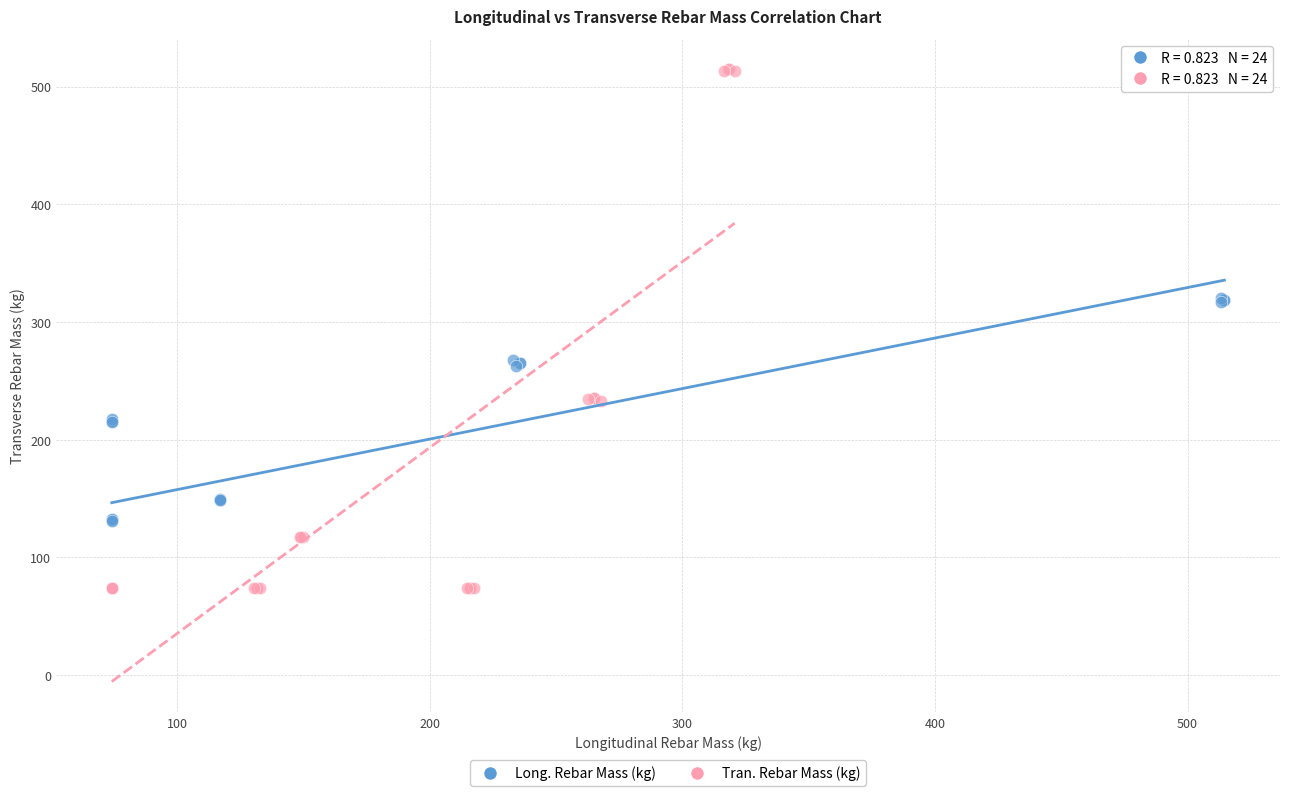

Which series reaches the maximum Y coordinate?

Tran. Rebar Mass (kg)